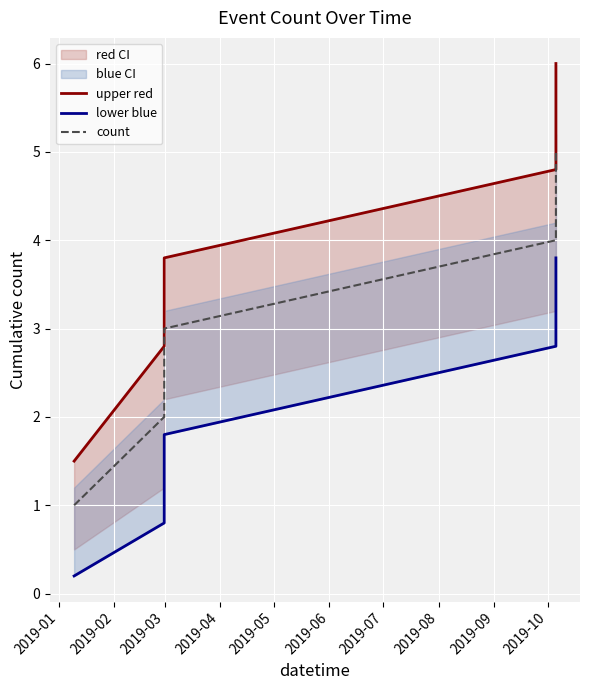

What is the difference between the maximum and minimum values in the lower blue series?

3.6